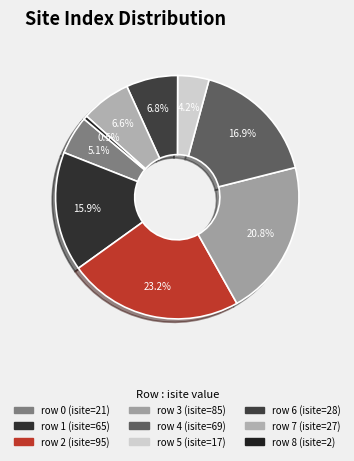

How many segments does this pie chart have?

9